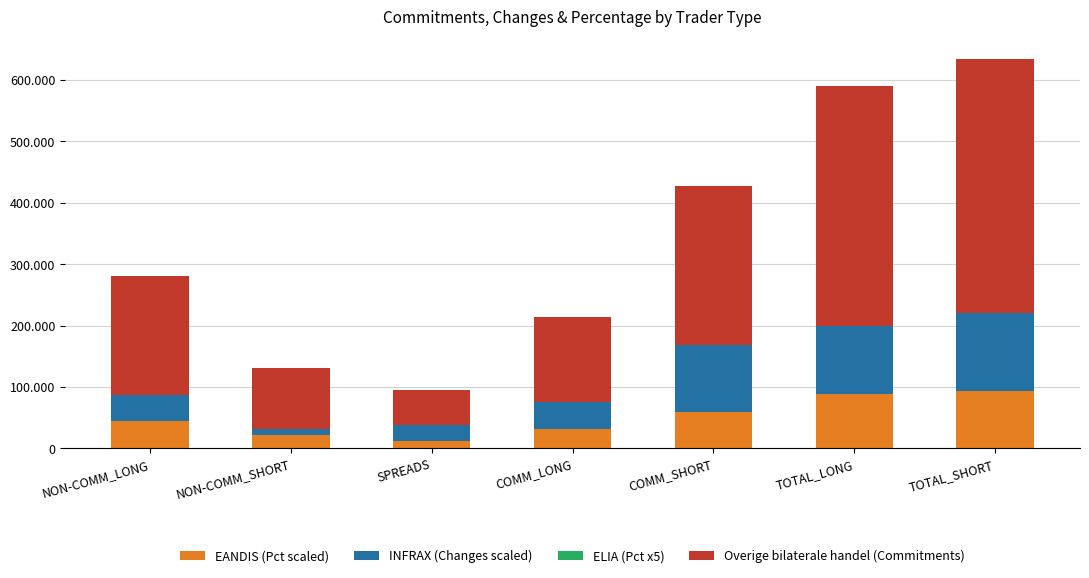

What is the label of the 1st bar from the left?

NON-COMM_LONG